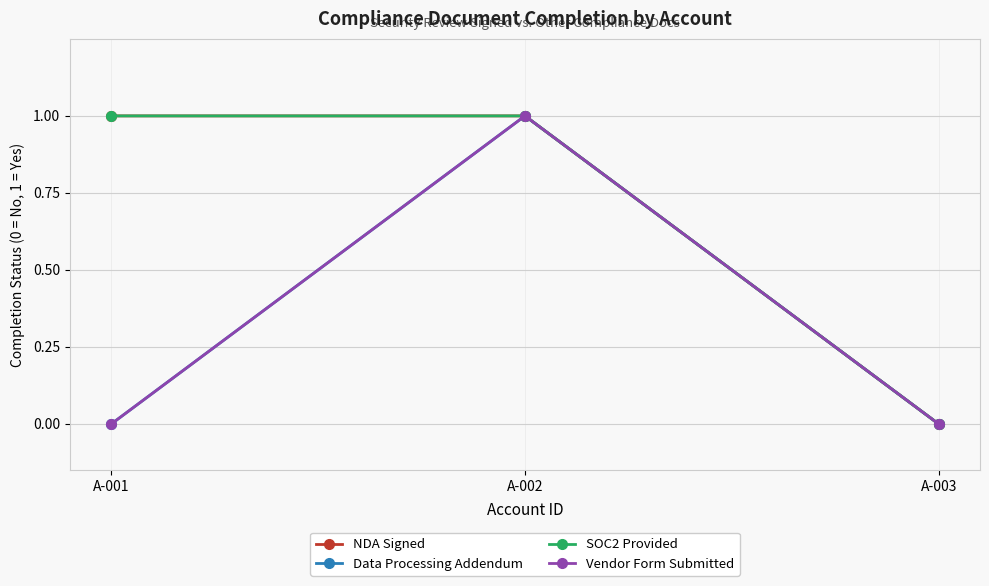

Reading left to right, transcribe all the data shown in this chart.

NDA Signed: A-001=1	A-002=1	A-003=0
Data Processing Addendum: A-001=0	A-002=1	A-003=0
SOC2 Provided: A-001=1	A-002=1	A-003=0
Vendor Form Submitted: A-001=0	A-002=1	A-003=0